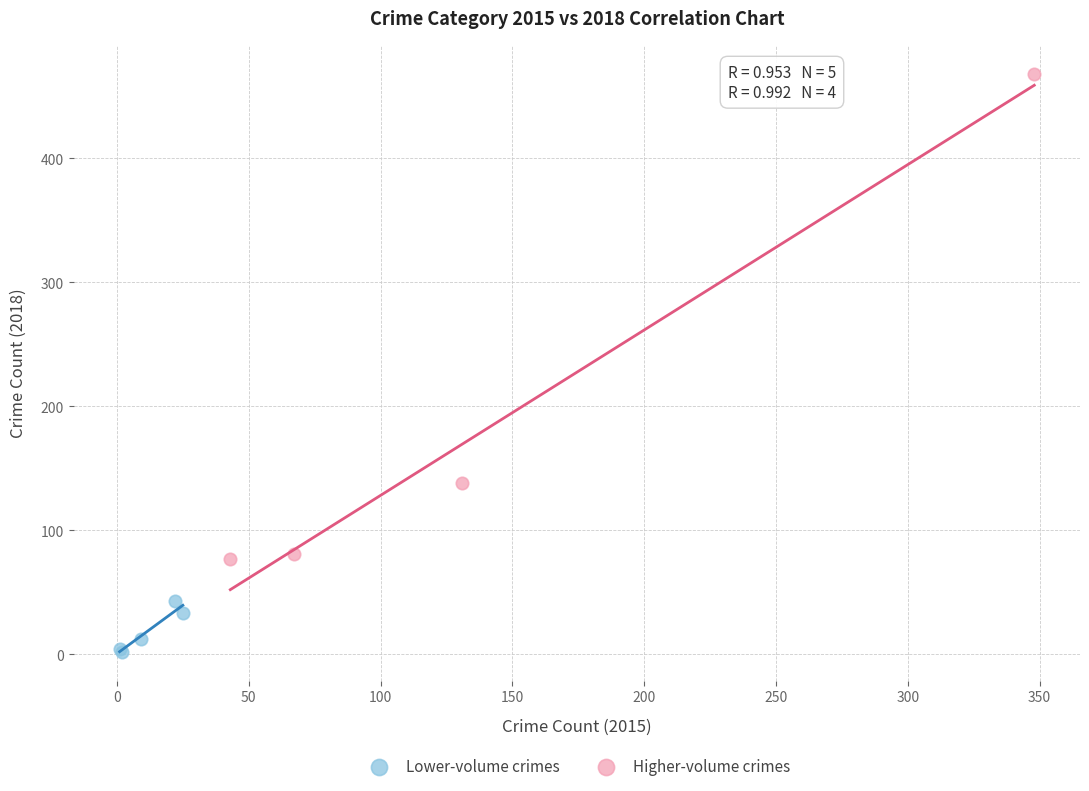

What are all the series names shown in the legend?

Lower-volume crimes, Higher-volume crimes